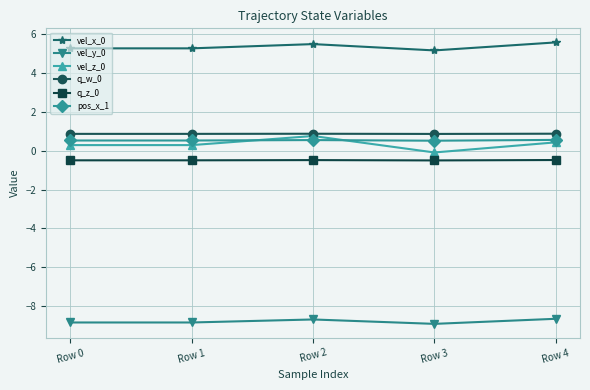

True or false: pos_x_1 and vel_x_0 cross at least once.

False